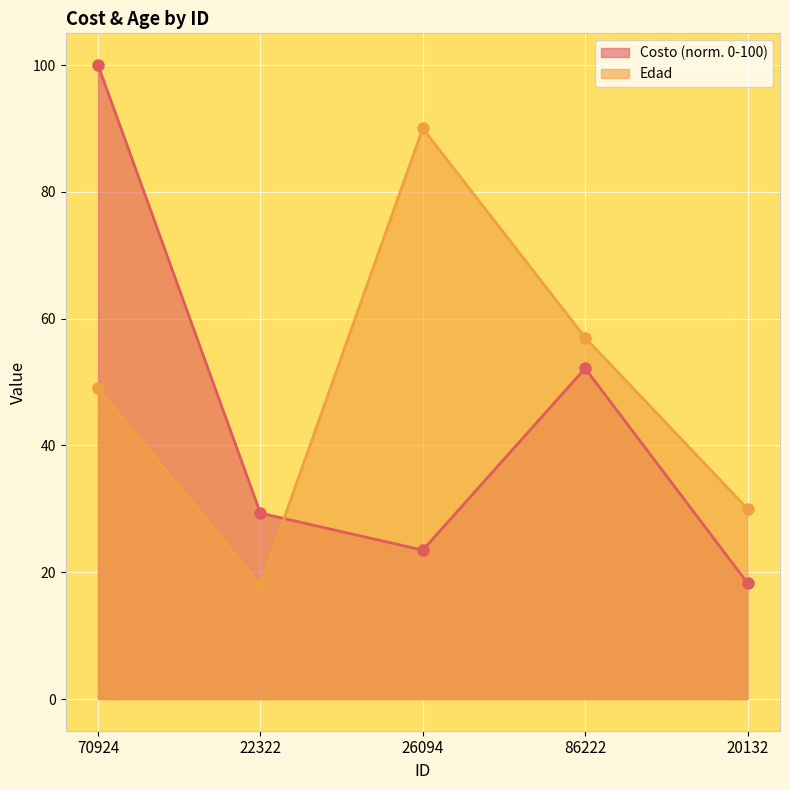

Which label corresponds to the smallest value in the chart?

22322